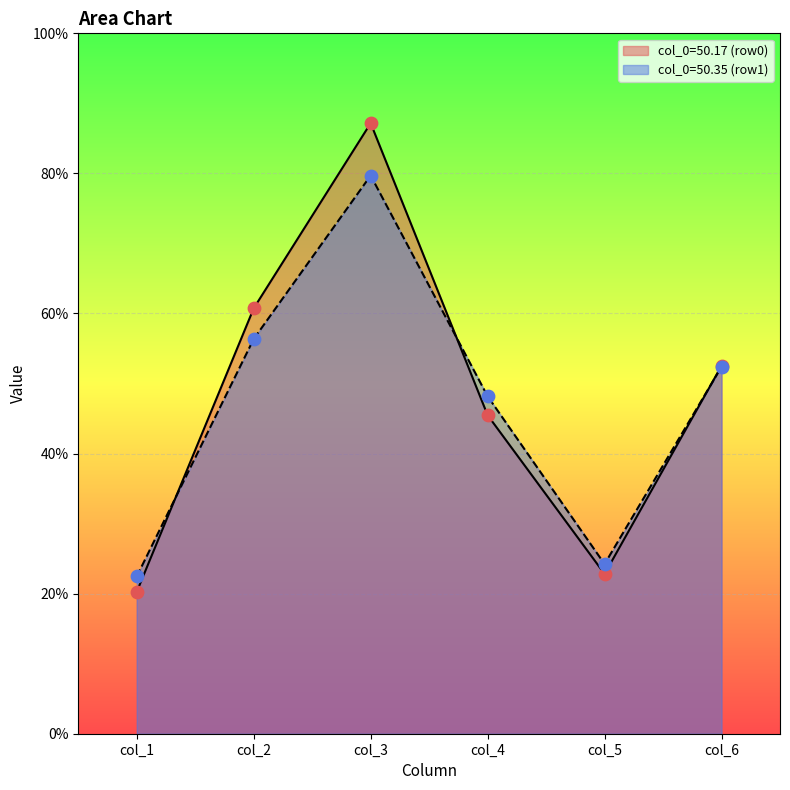

What is the difference between the highest and lowest values at col_4?

2.7